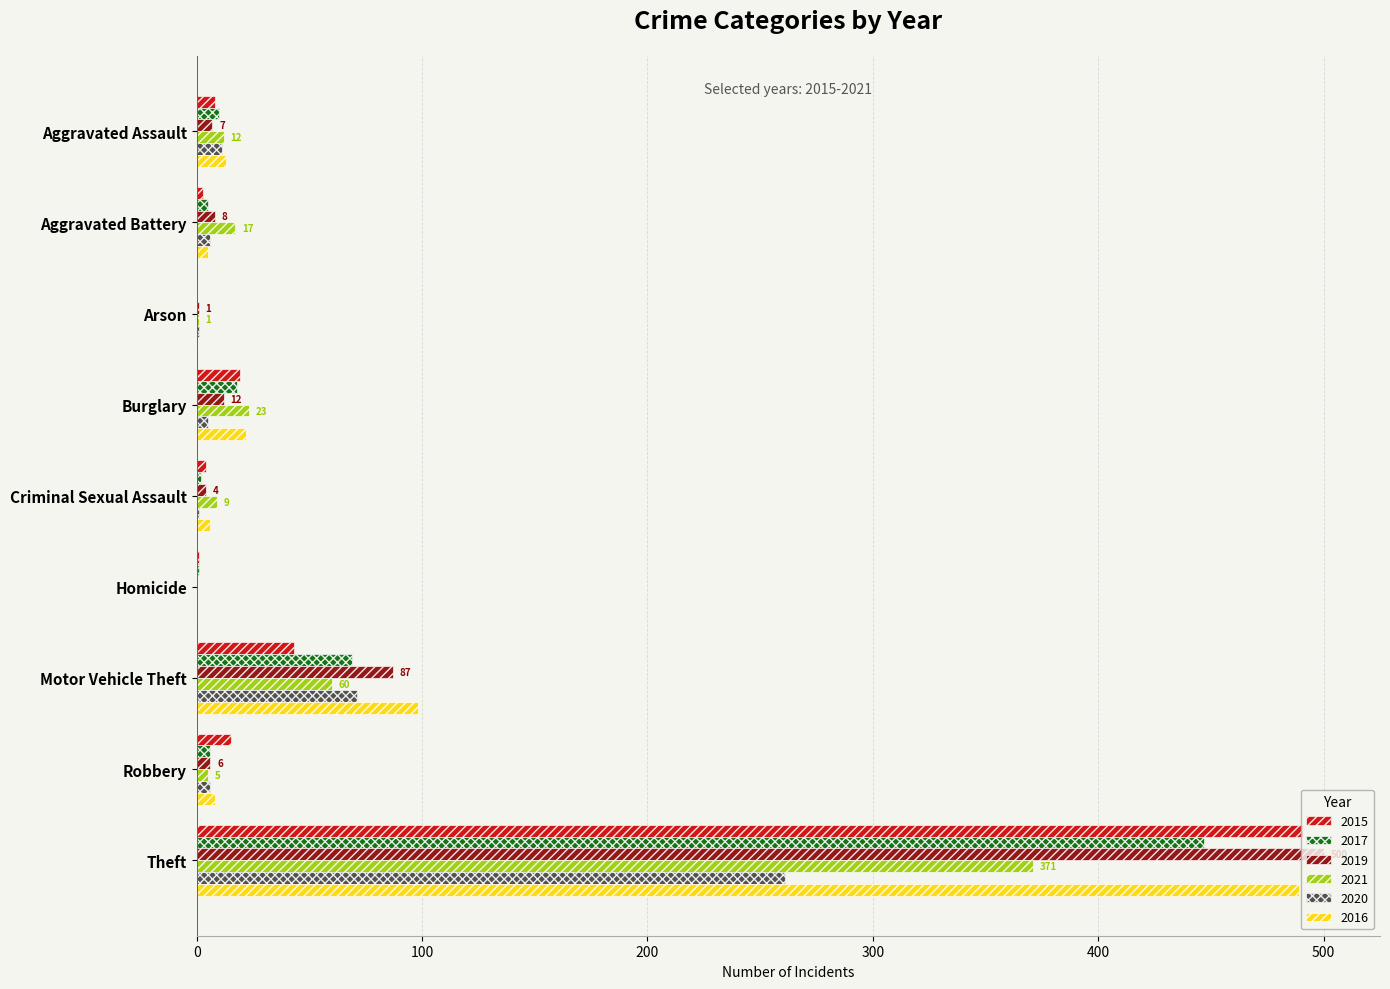

What is the sum of all 2017 values?

558